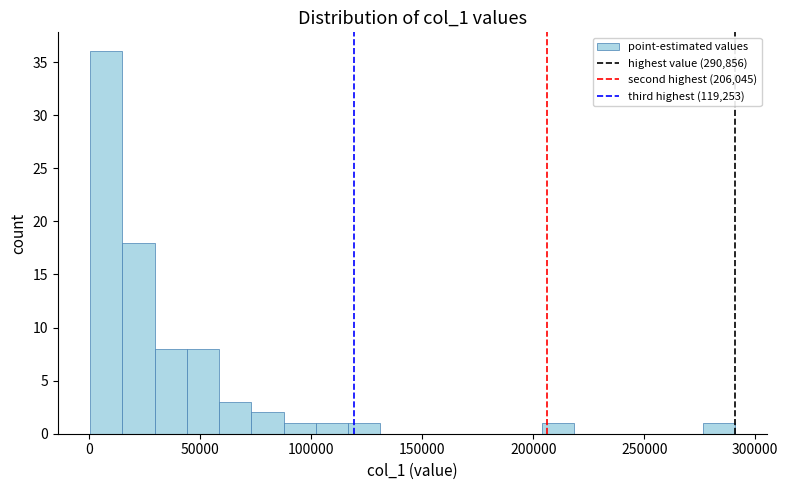

Around what value on the x-axis is the tallest bar? Give the approximate position of its centre, as read against the axis.

10000